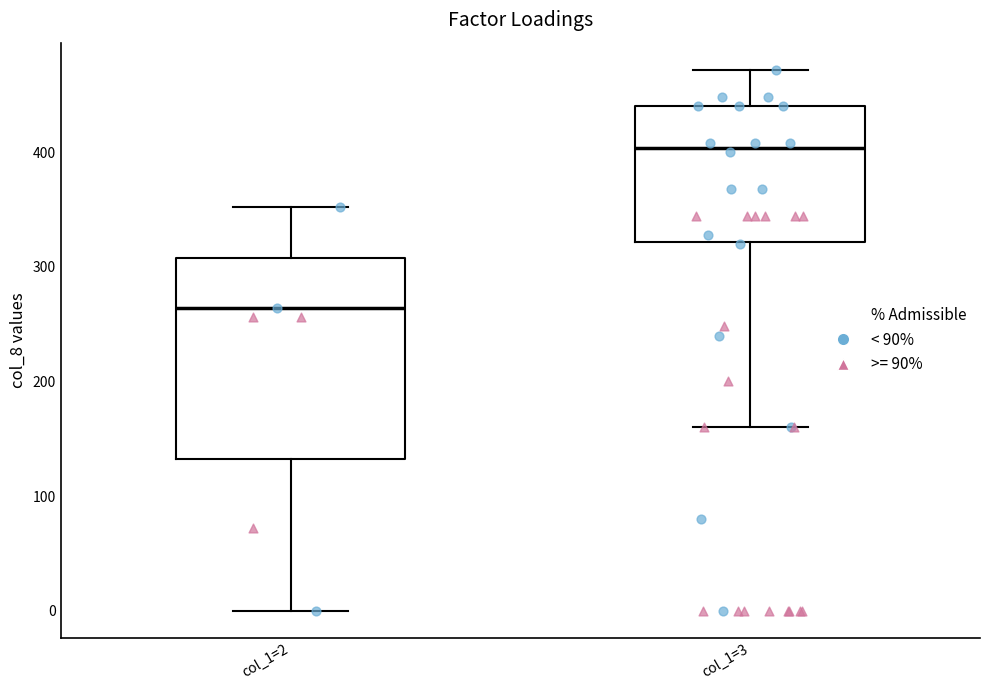

Reading left to right, read every box against the y-axis: the position of its median line, the range the box covers, and the ends of its whiskers. The values are not printed on the chart, so give them approximately, as read against the axis.

col_1=2: median 260, box 130 to 310, whiskers 0 to 350
col_1=3: median 400, box 320 to 440, whiskers 160 to 470